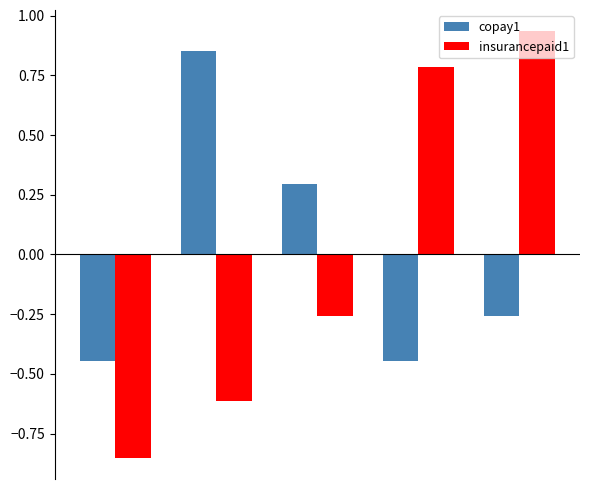

Which series has the widest spread of values?

insurancepaid1